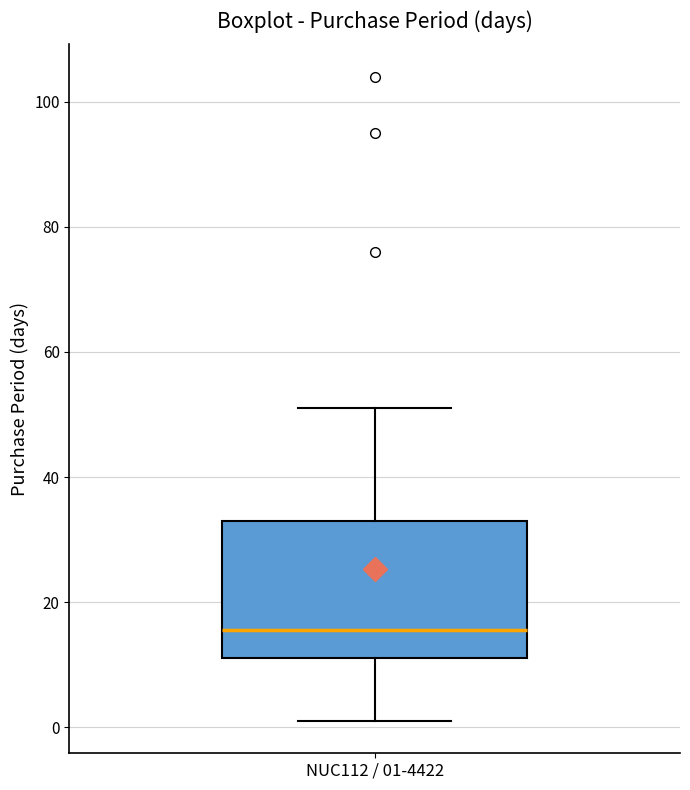

Read this box plot against the y-axis: the position of the median line, the range covered by the box, and the ends of both whiskers. The values are not printed on the chart, so give them approximately, as read against the axis.

median 16, box 12 to 34, whiskers 2 to 52